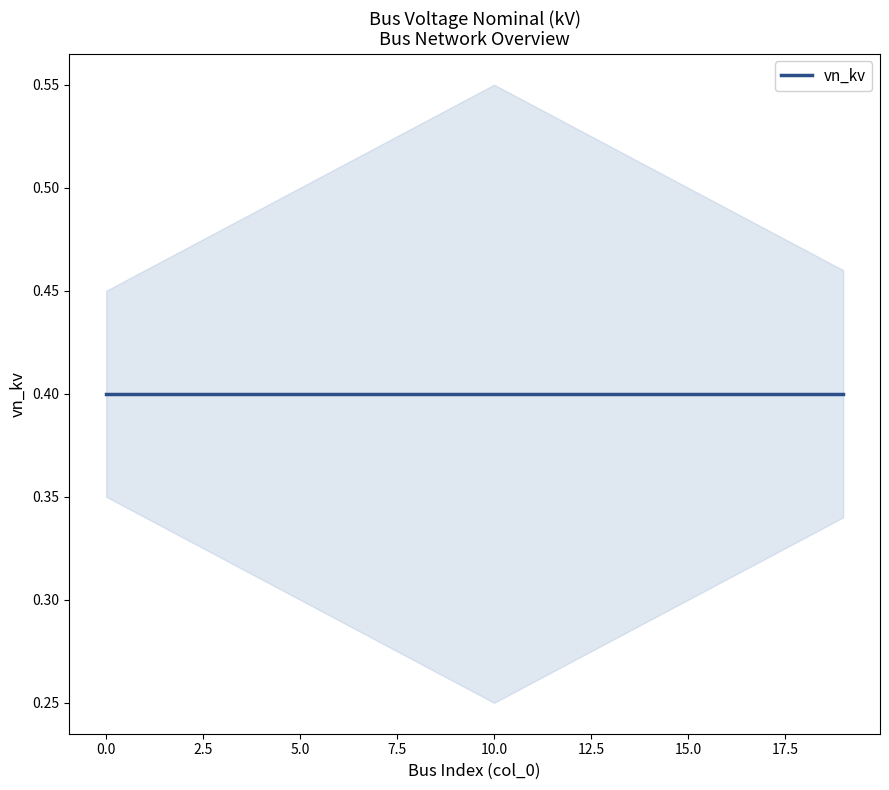

Is it true that vn_kv_upper equals 0.5 at 18?

True